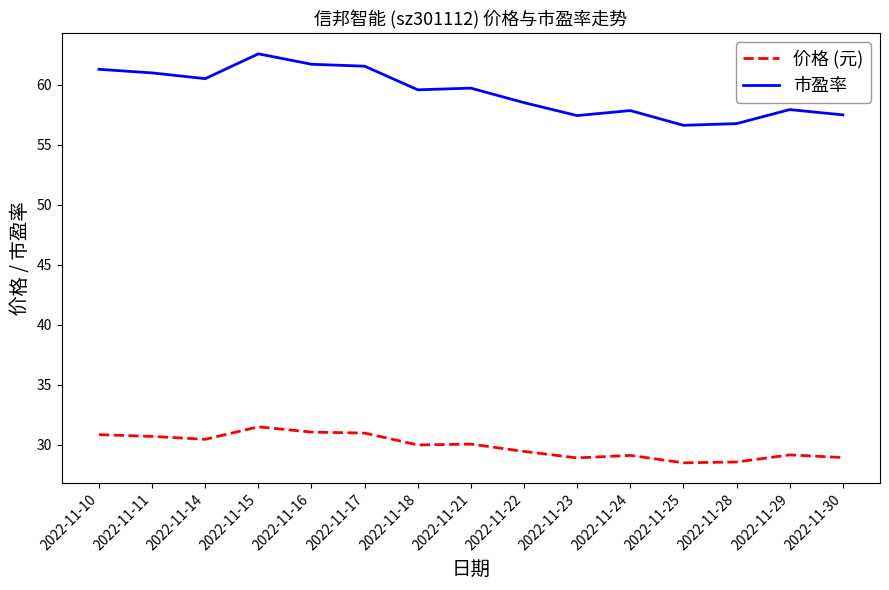

Which series changed the most between 2022-11-15 and 2022-11-16?

市盈率